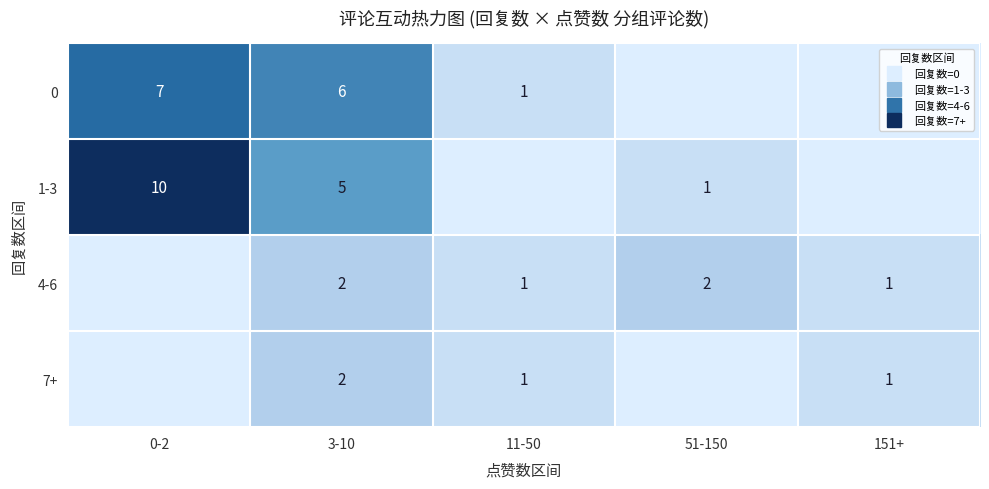

What is the total value across all series at 51-150?

3